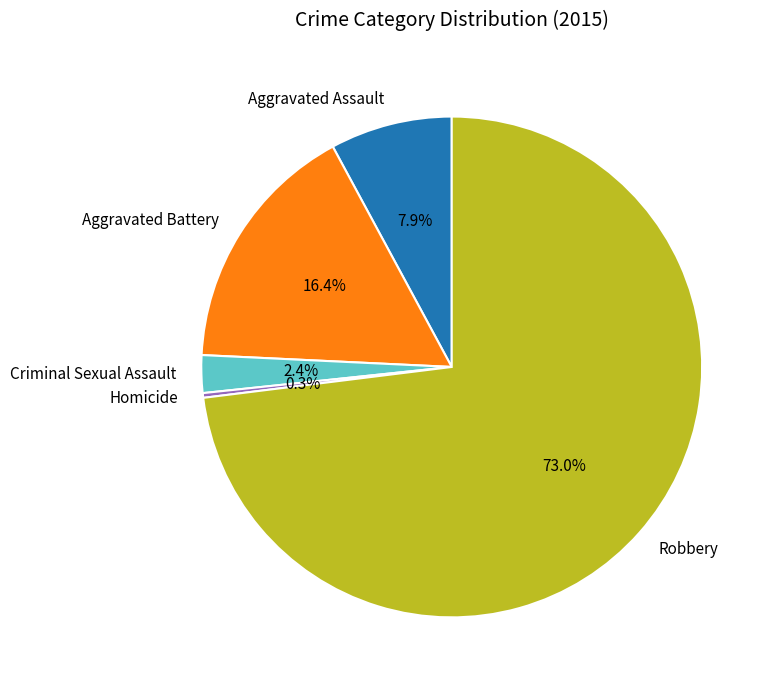

To the nearest percent, what is the difference between the Criminal Sexual Assault and Homicide slice percentages?

2%